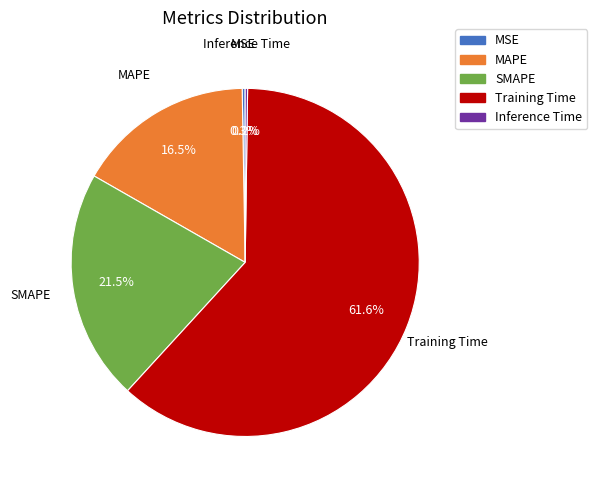

How much of the chart is everything except SMAPE?

78.5%